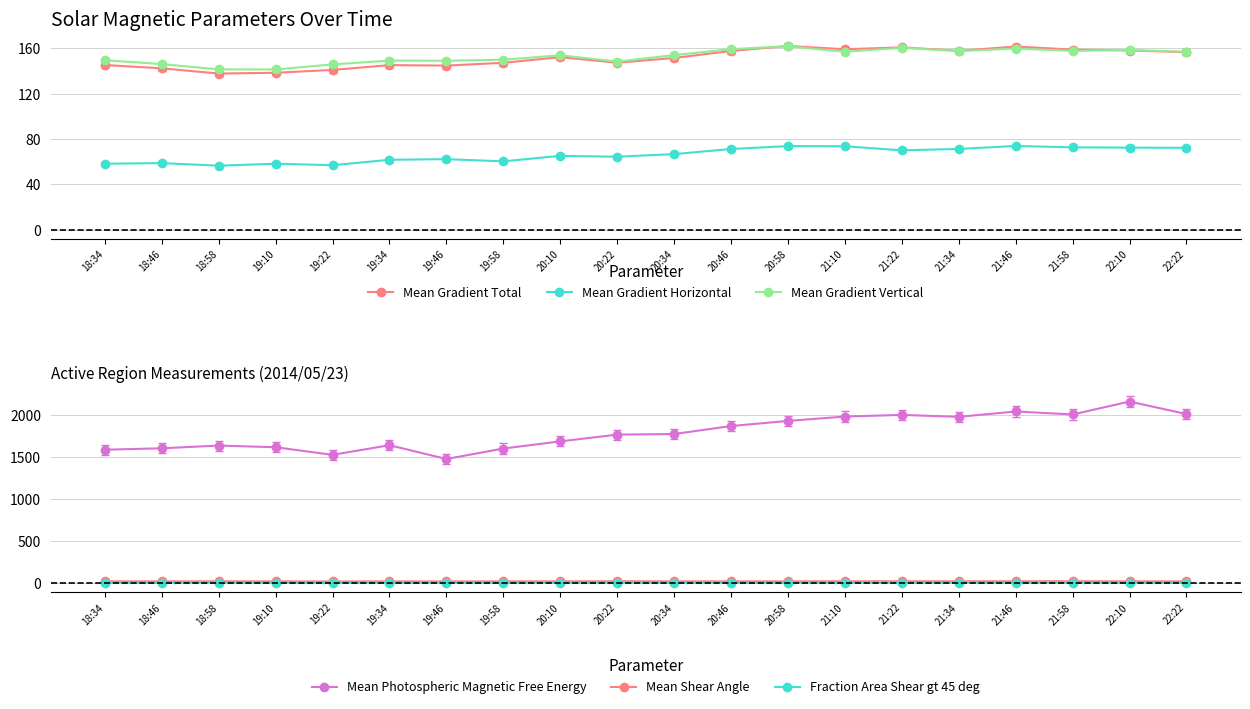

True or false: Mean Gradient Total and Fraction Area Shear gt 45 deg cross at least once.

False